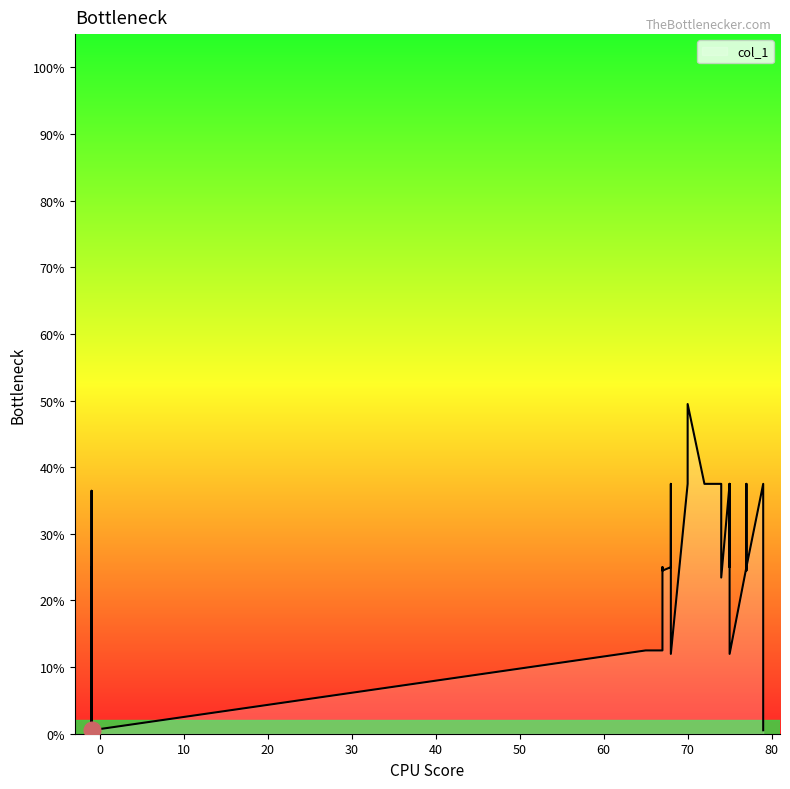

Does the chart display data point markers on the line(s)?

No